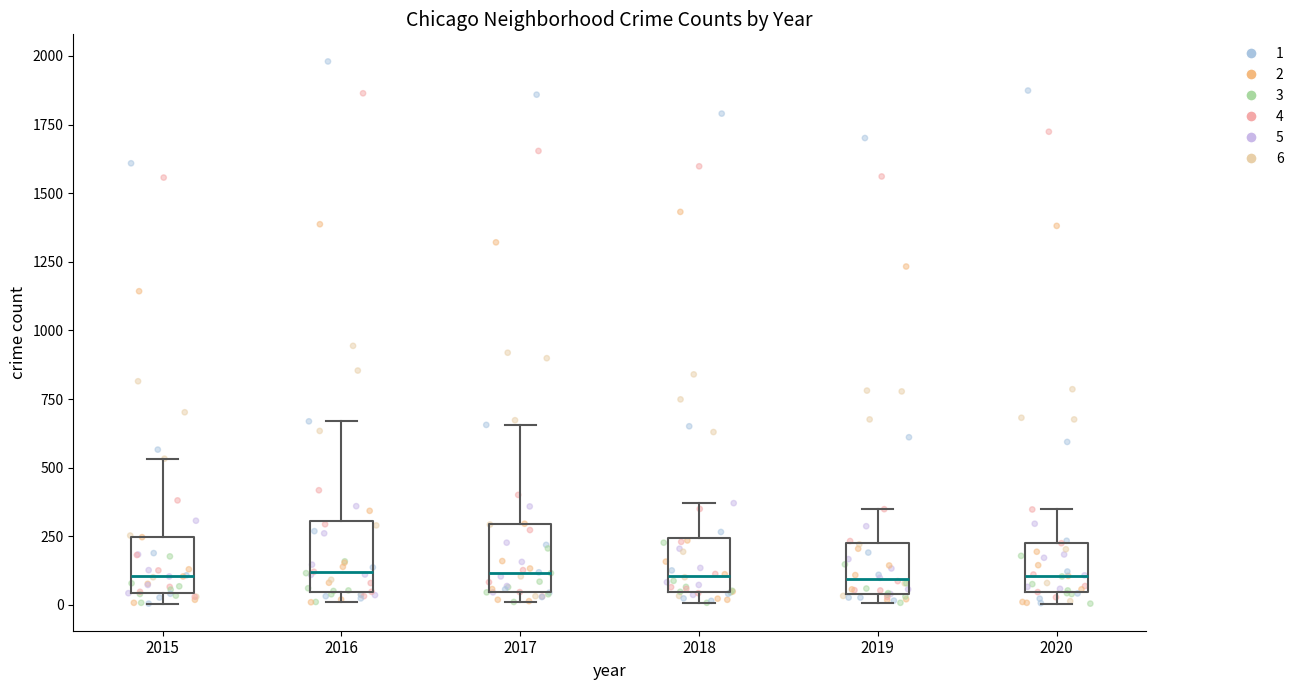

Where is the upper edge of the box at x = 2016 on the y-axis? The values are not printed on the chart, so give them approximately, as read against the axis.

300